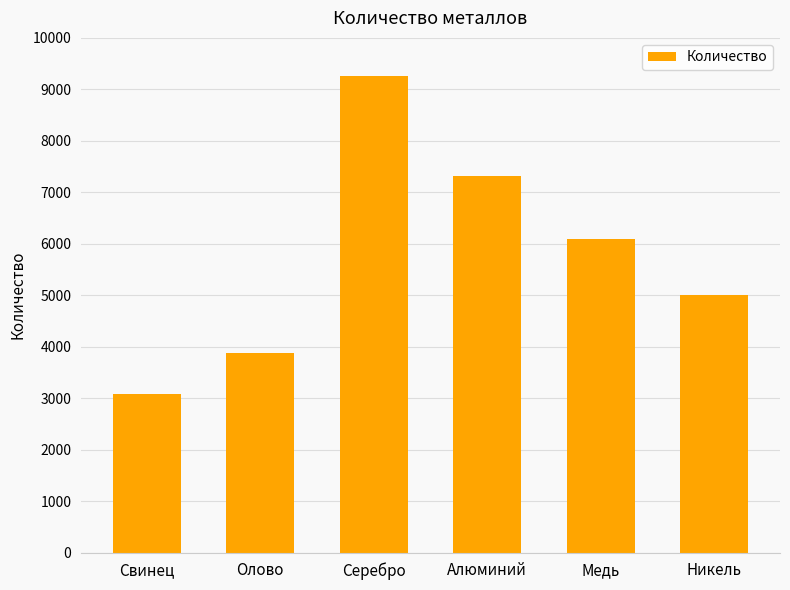

What is the minimum value shown in the chart?

3073